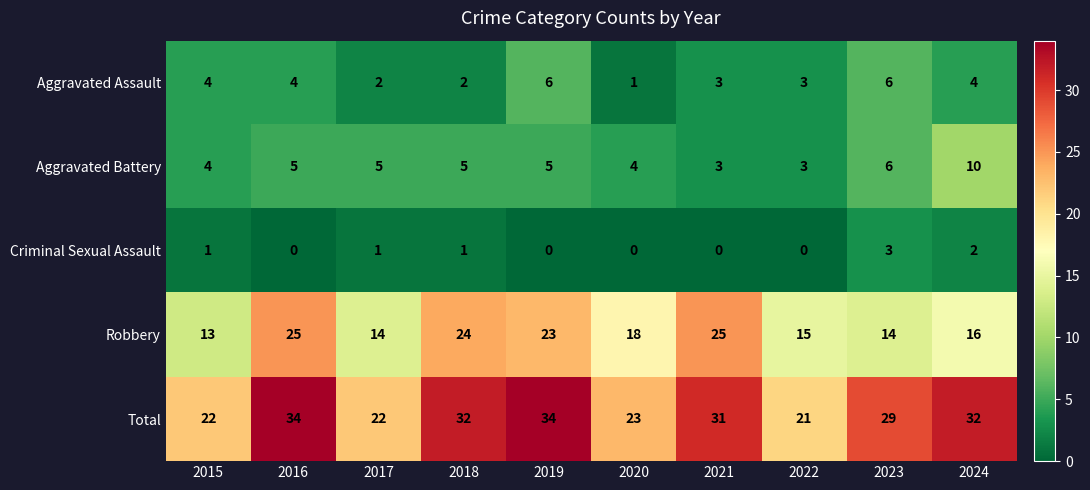

What is the sum of all Aggravated Battery values?

50